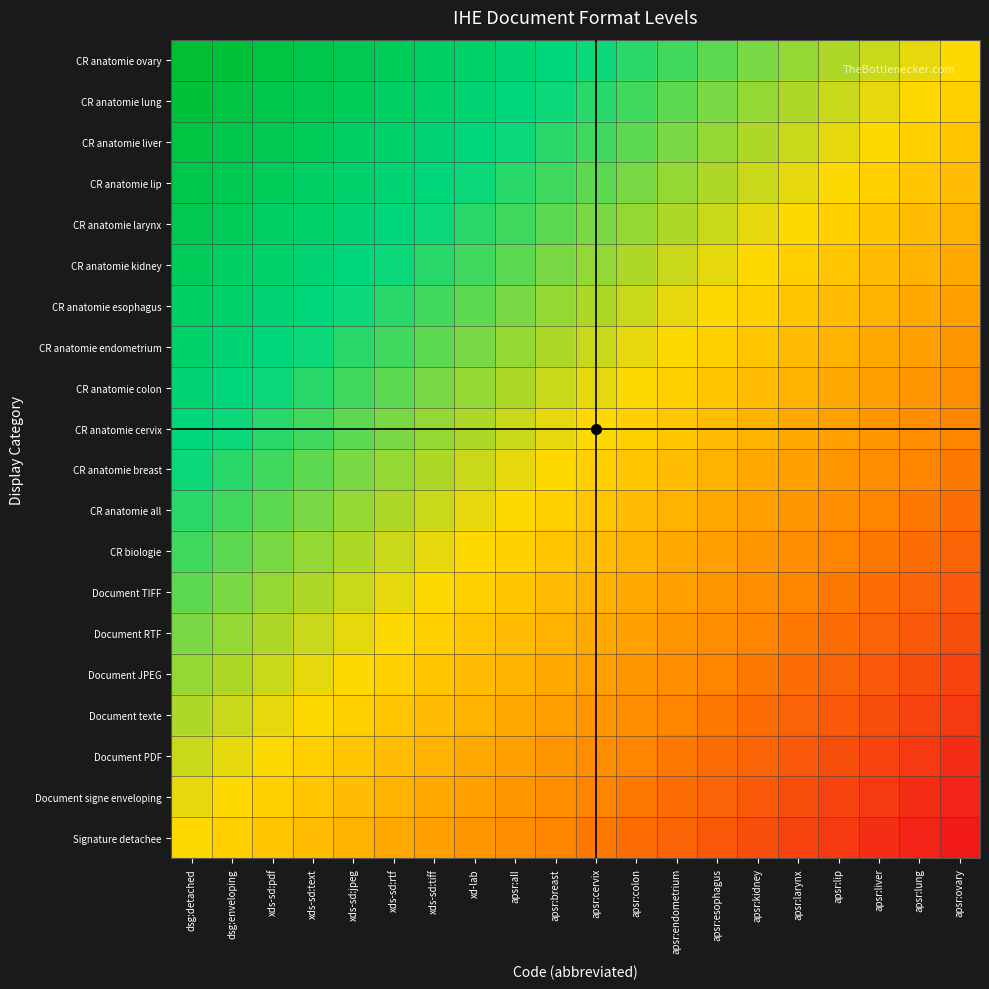

Reading left to right, transcribe all the data shown in this chart.

Signature detachee: dsg:detached=0.0	dsg:enveloping=-0.1	xds-sd:pdf=-0.1	xds-sd:text=-0.2	xds-sd:jpeg=-0.2	xds-sd:rtf=-0.3	xds-sd:tiff=-0.3	xd-lab=-0.4	apsr:all=-0.4	apsr:breast=-0.5	apsr:cervix=-0.5	apsr:colon=-0.6	apsr:endometrium=-0.6	apsr:esophagus=-0.7	apsr:kidney=-0.7	apsr:larynx=-0.8	apsr:lip=-0.8	apsr:liver=-0.9	apsr:lung=-0.9	apsr:ovary=-1.0
Document signe enveloping: dsg:detached=0.1	dsg:enveloping=0.0	xds-sd:pdf=-0.1	xds-sd:text=-0.1	xds-sd:jpeg=-0.2	xds-sd:rtf=-0.2	xds-sd:tiff=-0.3	xd-lab=-0.3	apsr:all=-0.4	apsr:breast=-0.4	apsr:cervix=-0.5	apsr:colon=-0.5	apsr:endometrium=-0.6	apsr:esophagus=-0.6	apsr:kidney=-0.7	apsr:larynx=-0.7	apsr:lip=-0.8	apsr:liver=-0.8	apsr:lung=-0.9	apsr:ovary=-0.9
Document PDF: dsg:detached=0.1	dsg:enveloping=0.1	xds-sd:pdf=0.0	xds-sd:text=-0.1	xds-sd:jpeg=-0.1	xds-sd:rtf=-0.2	xds-sd:tiff=-0.2	xd-lab=-0.3	apsr:all=-0.3	apsr:breast=-0.4	apsr:cervix=-0.4	apsr:colon=-0.5	apsr:endometrium=-0.5	apsr:esophagus=-0.6	apsr:kidney=-0.6	apsr:larynx=-0.7	apsr:lip=-0.7	apsr:liver=-0.8	apsr:lung=-0.8	apsr:ovary=-0.9
Document texte: dsg:detached=0.2	dsg:enveloping=0.1	xds-sd:pdf=0.1	xds-sd:text=0.0	xds-sd:jpeg=-0.1	xds-sd:rtf=-0.1	xds-sd:tiff=-0.2	xd-lab=-0.2	apsr:all=-0.3	apsr:breast=-0.3	apsr:cervix=-0.4	apsr:colon=-0.4	apsr:endometrium=-0.5	apsr:esophagus=-0.5	apsr:kidney=-0.6	apsr:larynx=-0.6	apsr:lip=-0.7	apsr:liver=-0.7	apsr:lung=-0.8	apsr:ovary=-0.8
Document JPEG: dsg:detached=0.2	dsg:enveloping=0.2	xds-sd:pdf=0.1	xds-sd:text=0.1	xds-sd:jpeg=0.0	xds-sd:rtf=-0.1	xds-sd:tiff=-0.1	xd-lab=-0.2	apsr:all=-0.2	apsr:breast=-0.3	apsr:cervix=-0.3	apsr:colon=-0.4	apsr:endometrium=-0.4	apsr:esophagus=-0.5	apsr:kidney=-0.5	apsr:larynx=-0.6	apsr:lip=-0.6	apsr:liver=-0.7	apsr:lung=-0.7	apsr:ovary=-0.8
Document RTF: dsg:detached=0.3	dsg:enveloping=0.2	xds-sd:pdf=0.2	xds-sd:text=0.1	xds-sd:jpeg=0.1	xds-sd:rtf=0.0	xds-sd:tiff=-0.1	xd-lab=-0.1	apsr:all=-0.2	apsr:breast=-0.2	apsr:cervix=-0.3	apsr:colon=-0.3	apsr:endometrium=-0.4	apsr:esophagus=-0.4	apsr:kidney=-0.5	apsr:larynx=-0.5	apsr:lip=-0.6	apsr:liver=-0.6	apsr:lung=-0.7	apsr:ovary=-0.7
Document TIFF: dsg:detached=0.3	dsg:enveloping=0.3	xds-sd:pdf=0.2	xds-sd:text=0.2	xds-sd:jpeg=0.1	xds-sd:rtf=0.1	xds-sd:tiff=0.0	xd-lab=-0.1	apsr:all=-0.1	apsr:breast=-0.2	apsr:cervix=-0.2	apsr:colon=-0.3	apsr:endometrium=-0.3	apsr:esophagus=-0.4	apsr:kidney=-0.4	apsr:larynx=-0.5	apsr:lip=-0.5	apsr:liver=-0.6	apsr:lung=-0.6	apsr:ovary=-0.7
CR biologie: dsg:detached=0.4	dsg:enveloping=0.3	xds-sd:pdf=0.3	xds-sd:text=0.2	xds-sd:jpeg=0.2	xds-sd:rtf=0.1	xds-sd:tiff=0.1	xd-lab=0.0	apsr:all=-0.1	apsr:breast=-0.1	apsr:cervix=-0.2	apsr:colon=-0.2	apsr:endometrium=-0.3	apsr:esophagus=-0.3	apsr:kidney=-0.4	apsr:larynx=-0.4	apsr:lip=-0.5	apsr:liver=-0.5	apsr:lung=-0.6	apsr:ovary=-0.6
CR anatomie all: dsg:detached=0.4	dsg:enveloping=0.4	xds-sd:pdf=0.3	xds-sd:text=0.3	xds-sd:jpeg=0.2	xds-sd:rtf=0.2	xds-sd:tiff=0.1	xd-lab=0.1	apsr:all=0.0	apsr:breast=-0.1	apsr:cervix=-0.1	apsr:colon=-0.2	apsr:endometrium=-0.2	apsr:esophagus=-0.3	apsr:kidney=-0.3	apsr:larynx=-0.4	apsr:lip=-0.4	apsr:liver=-0.5	apsr:lung=-0.5	apsr:ovary=-0.6
CR anatomie breast: dsg:detached=0.5	dsg:enveloping=0.4	xds-sd:pdf=0.4	xds-sd:text=0.3	xds-sd:jpeg=0.3	xds-sd:rtf=0.2	xds-sd:tiff=0.2	xd-lab=0.1	apsr:all=0.1	apsr:breast=0.0	apsr:cervix=-0.1	apsr:colon=-0.1	apsr:endometrium=-0.2	apsr:esophagus=-0.2	apsr:kidney=-0.3	apsr:larynx=-0.3	apsr:lip=-0.4	apsr:liver=-0.4	apsr:lung=-0.5	apsr:ovary=-0.5
CR anatomie cervix: dsg:detached=0.5	dsg:enveloping=0.5	xds-sd:pdf=0.4	xds-sd:text=0.4	xds-sd:jpeg=0.3	xds-sd:rtf=0.3	xds-sd:tiff=0.2	xd-lab=0.2	apsr:all=0.1	apsr:breast=0.1	apsr:cervix=0.0	apsr:colon=-0.1	apsr:endometrium=-0.1	apsr:esophagus=-0.2	apsr:kidney=-0.2	apsr:larynx=-0.3	apsr:lip=-0.3	apsr:liver=-0.4	apsr:lung=-0.4	apsr:ovary=-0.5
CR anatomie colon: dsg:detached=0.6	dsg:enveloping=0.5	xds-sd:pdf=0.5	xds-sd:text=0.4	xds-sd:jpeg=0.4	xds-sd:rtf=0.3	xds-sd:tiff=0.3	xd-lab=0.2	apsr:all=0.2	apsr:breast=0.1	apsr:cervix=0.1	apsr:colon=0.0	apsr:endometrium=-0.1	apsr:esophagus=-0.1	apsr:kidney=-0.2	apsr:larynx=-0.2	apsr:lip=-0.3	apsr:liver=-0.3	apsr:lung=-0.4	apsr:ovary=-0.4
CR anatomie endometrium: dsg:detached=0.6	dsg:enveloping=0.6	xds-sd:pdf=0.5	xds-sd:text=0.5	xds-sd:jpeg=0.4	xds-sd:rtf=0.4	xds-sd:tiff=0.3	xd-lab=0.3	apsr:all=0.2	apsr:breast=0.2	apsr:cervix=0.1	apsr:colon=0.1	apsr:endometrium=0.0	apsr:esophagus=-0.1	apsr:kidney=-0.1	apsr:larynx=-0.2	apsr:lip=-0.2	apsr:liver=-0.3	apsr:lung=-0.3	apsr:ovary=-0.4
CR anatomie esophagus: dsg:detached=0.7	dsg:enveloping=0.6	xds-sd:pdf=0.6	xds-sd:text=0.5	xds-sd:jpeg=0.5	xds-sd:rtf=0.4	xds-sd:tiff=0.4	xd-lab=0.3	apsr:all=0.3	apsr:breast=0.2	apsr:cervix=0.2	apsr:colon=0.1	apsr:endometrium=0.1	apsr:esophagus=0.0	apsr:kidney=-0.1	apsr:larynx=-0.1	apsr:lip=-0.2	apsr:liver=-0.2	apsr:lung=-0.3	apsr:ovary=-0.3
CR anatomie kidney: dsg:detached=0.7	dsg:enveloping=0.7	xds-sd:pdf=0.6	xds-sd:text=0.6	xds-sd:jpeg=0.5	xds-sd:rtf=0.5	xds-sd:tiff=0.4	xd-lab=0.4	apsr:all=0.3	apsr:breast=0.3	apsr:cervix=0.2	apsr:colon=0.2	apsr:endometrium=0.1	apsr:esophagus=0.1	apsr:kidney=0.0	apsr:larynx=-0.1	apsr:lip=-0.1	apsr:liver=-0.2	apsr:lung=-0.2	apsr:ovary=-0.3
CR anatomie larynx: dsg:detached=0.8	dsg:enveloping=0.7	xds-sd:pdf=0.7	xds-sd:text=0.6	xds-sd:jpeg=0.6	xds-sd:rtf=0.5	xds-sd:tiff=0.5	xd-lab=0.4	apsr:all=0.4	apsr:breast=0.3	apsr:cervix=0.3	apsr:colon=0.2	apsr:endometrium=0.2	apsr:esophagus=0.1	apsr:kidney=0.1	apsr:larynx=0.0	apsr:lip=-0.1	apsr:liver=-0.1	apsr:lung=-0.2	apsr:ovary=-0.2
CR anatomie lip: dsg:detached=0.8	dsg:enveloping=0.8	xds-sd:pdf=0.7	xds-sd:text=0.7	xds-sd:jpeg=0.6	xds-sd:rtf=0.6	xds-sd:tiff=0.5	xd-lab=0.5	apsr:all=0.4	apsr:breast=0.4	apsr:cervix=0.3	apsr:colon=0.3	apsr:endometrium=0.2	apsr:esophagus=0.2	apsr:kidney=0.1	apsr:larynx=0.1	apsr:lip=0.0	apsr:liver=-0.1	apsr:lung=-0.1	apsr:ovary=-0.2
CR anatomie liver: dsg:detached=0.9	dsg:enveloping=0.8	xds-sd:pdf=0.8	xds-sd:text=0.7	xds-sd:jpeg=0.7	xds-sd:rtf=0.6	xds-sd:tiff=0.6	xd-lab=0.5	apsr:all=0.5	apsr:breast=0.4	apsr:cervix=0.4	apsr:colon=0.3	apsr:endometrium=0.3	apsr:esophagus=0.2	apsr:kidney=0.2	apsr:larynx=0.1	apsr:lip=0.1	apsr:liver=0.0	apsr:lung=-0.1	apsr:ovary=-0.1
CR anatomie lung: dsg:detached=0.9	dsg:enveloping=0.9	xds-sd:pdf=0.8	xds-sd:text=0.8	xds-sd:jpeg=0.7	xds-sd:rtf=0.7	xds-sd:tiff=0.6	xd-lab=0.6	apsr:all=0.5	apsr:breast=0.5	apsr:cervix=0.4	apsr:colon=0.4	apsr:endometrium=0.3	apsr:esophagus=0.3	apsr:kidney=0.2	apsr:larynx=0.2	apsr:lip=0.1	apsr:liver=0.1	apsr:lung=0.0	apsr:ovary=-0.1
CR anatomie ovary: dsg:detached=1.0	dsg:enveloping=0.9	xds-sd:pdf=0.9	xds-sd:text=0.8	xds-sd:jpeg=0.8	xds-sd:rtf=0.7	xds-sd:tiff=0.7	xd-lab=0.6	apsr:all=0.6	apsr:breast=0.5	apsr:cervix=0.5	apsr:colon=0.4	apsr:endometrium=0.4	apsr:esophagus=0.3	apsr:kidney=0.3	apsr:larynx=0.2	apsr:lip=0.2	apsr:liver=0.1	apsr:lung=0.1	apsr:ovary=0.0